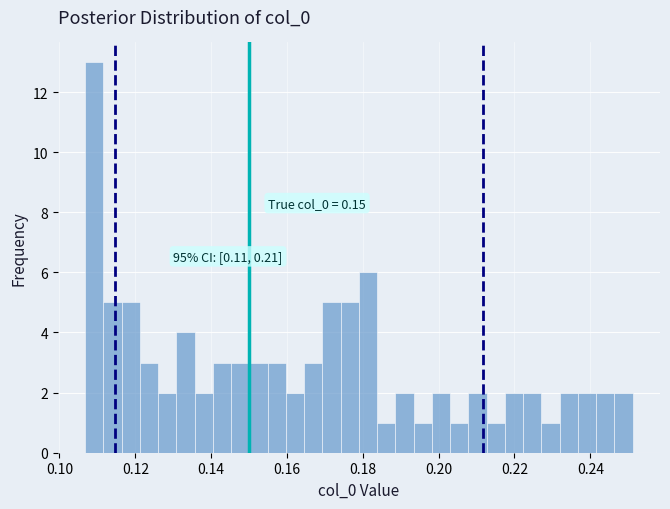

Read against the x-axis, roughly where is the centre of the tallest bar?

0.110